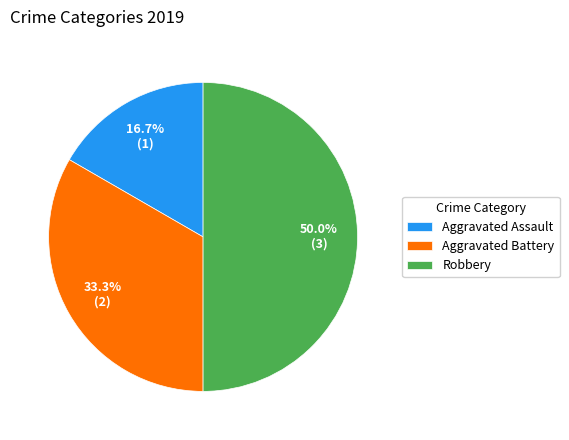

Which has a higher value, Aggravated Assault or Robbery?

Robbery